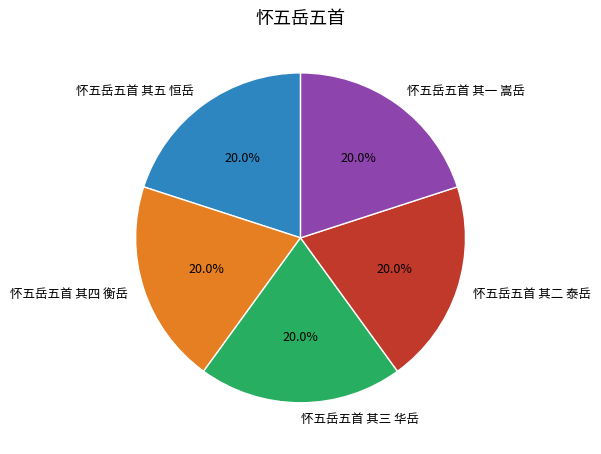

What is the ratio of the value at 怀五岳五首 其一 嵩岳 to the value at 怀五岳五首 其四 衡岳?

1.0